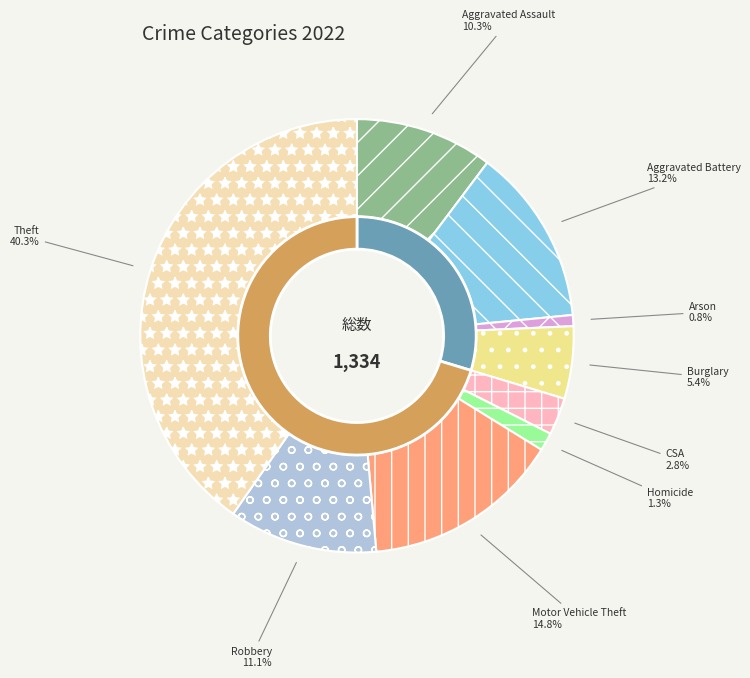

Does Burglary account for over 50% of the chart?

No